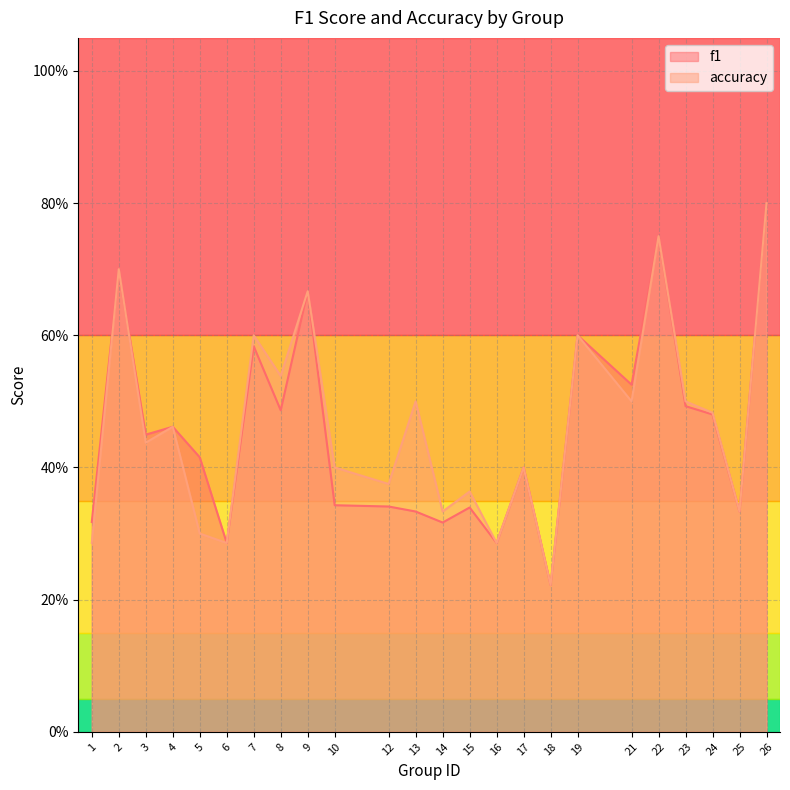

The value of f1 at 8 is 0.8. True or false?

False